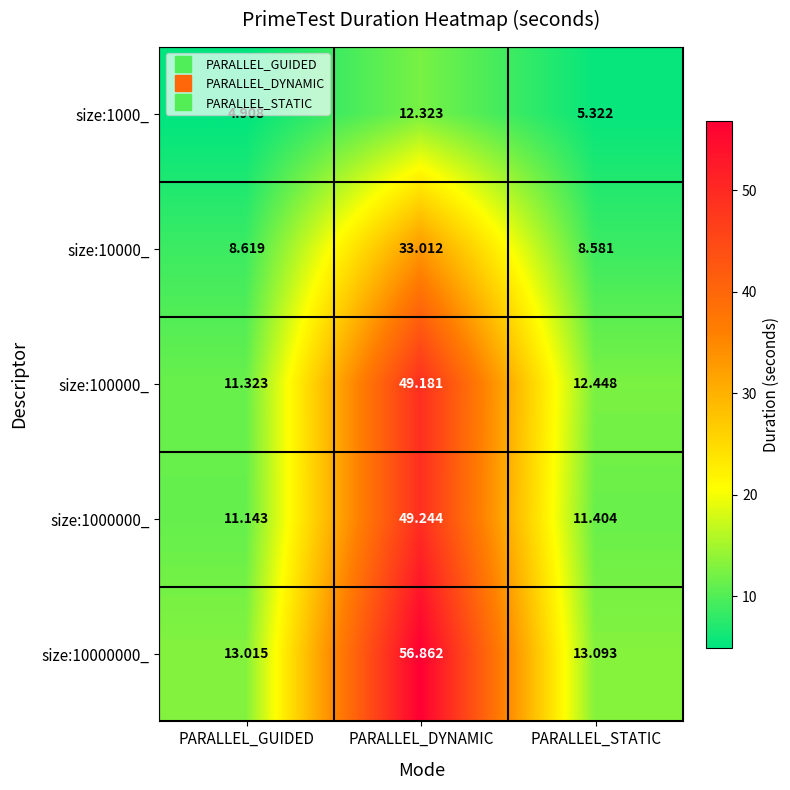

How many data points does each series have?

3